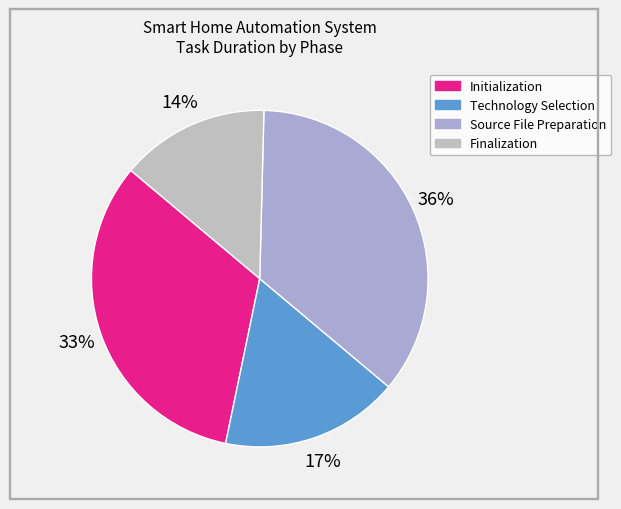

Is there any slice that represents more than half of the pie?

No